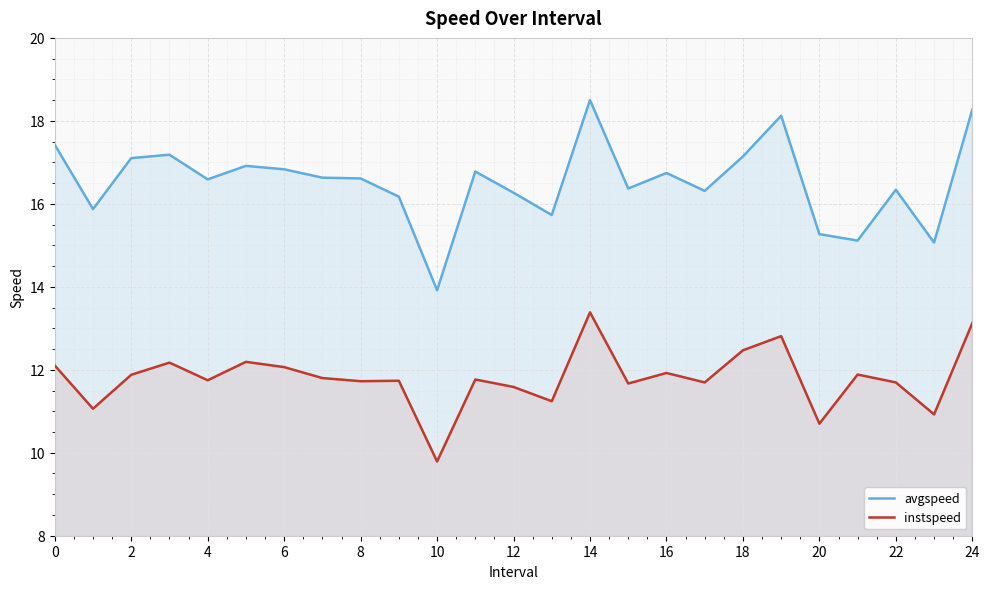

Which series has the largest total across all categories?

avgspeed